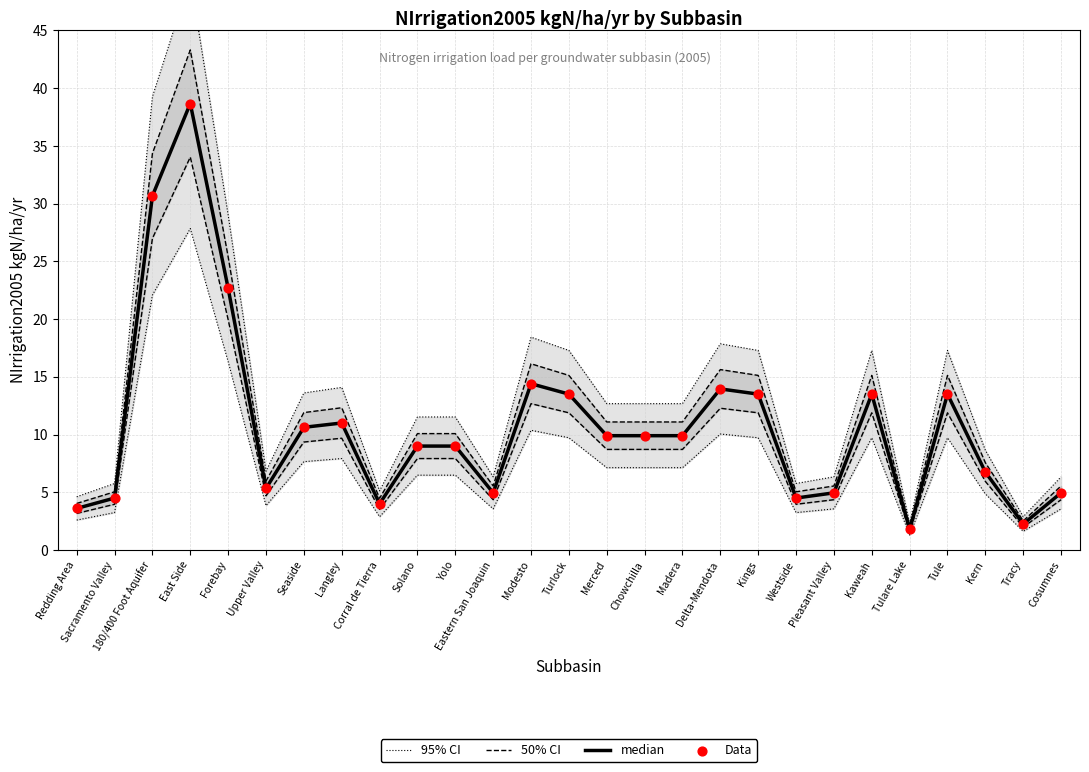

Which series has the largest Y range (max minus min)?

95% CI